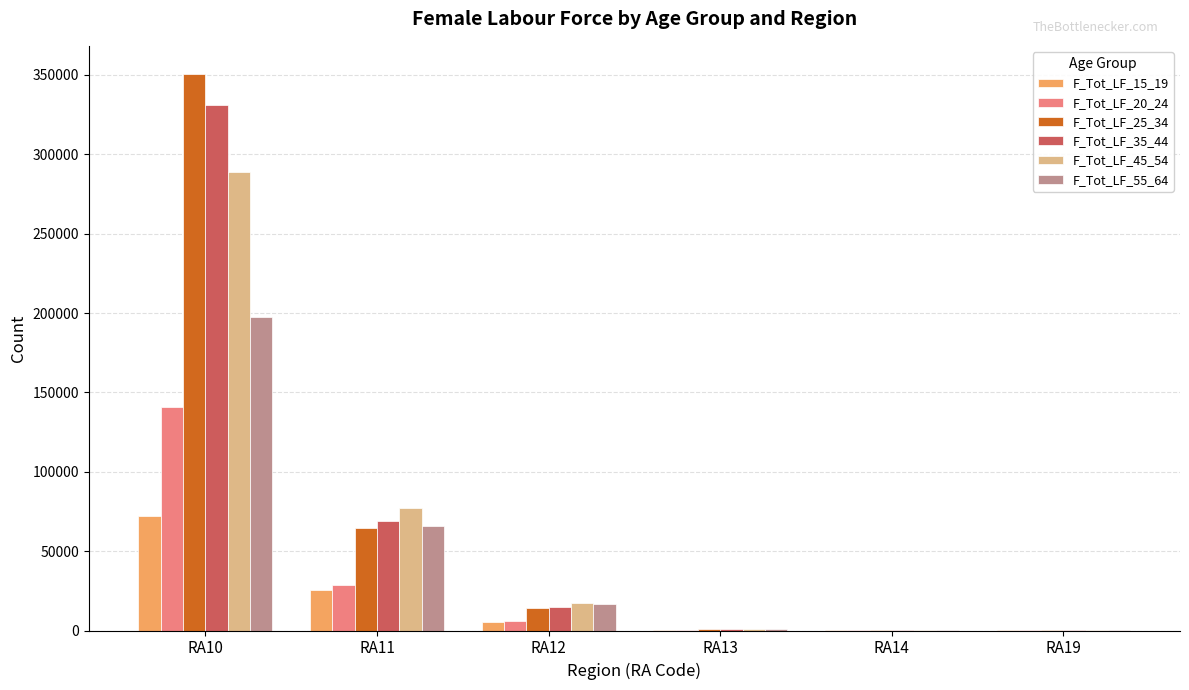

Which category has the highest value in the F_Tot_LF_45_54 series?

RA10